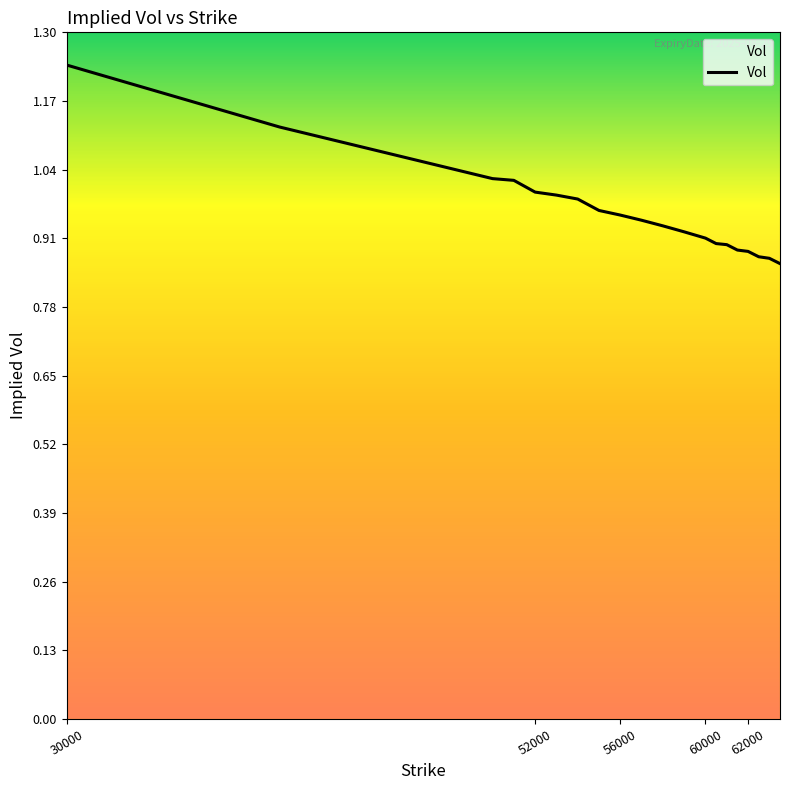

What is the difference between the maximum and minimum values?

0.4